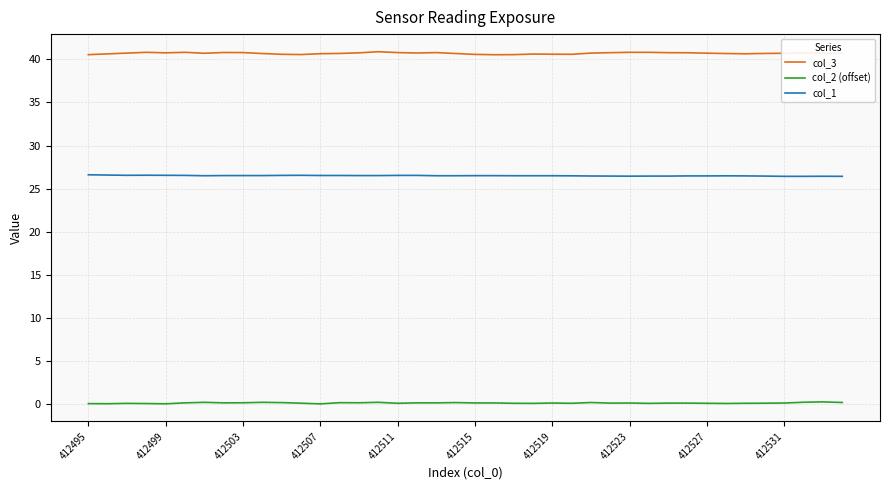

What is the greatest value displayed?

40.9